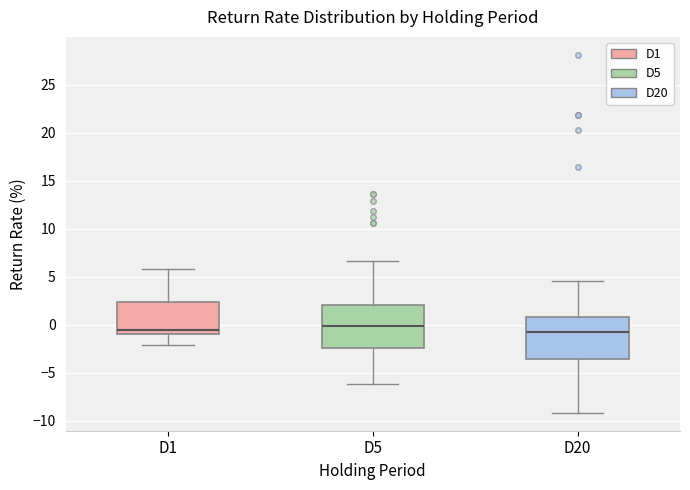

Where does the median line of the box for D20 sit on the y-axis? The values are not printed on the chart, so give them approximately, as read against the axis.

-0.5